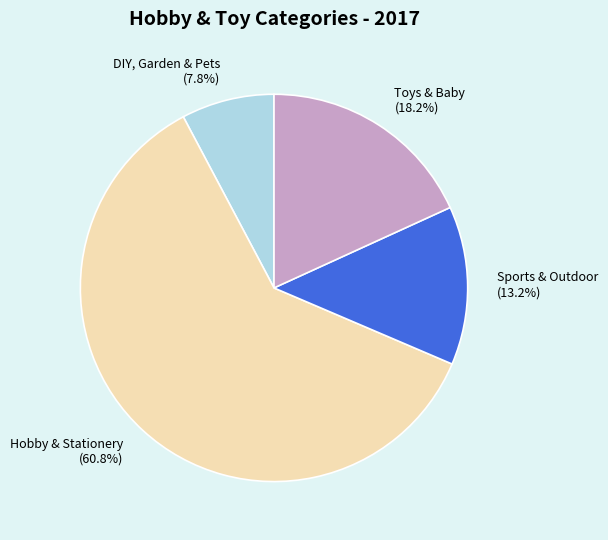

What is the smallest slice in the pie chart?

DIY, Garden & Pets